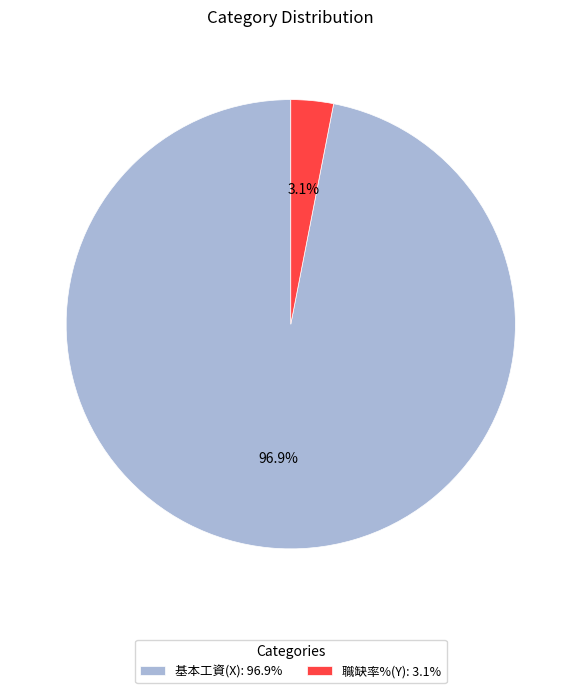

The 基本工資(X) slice represents 92% of the pie. True or false?

False